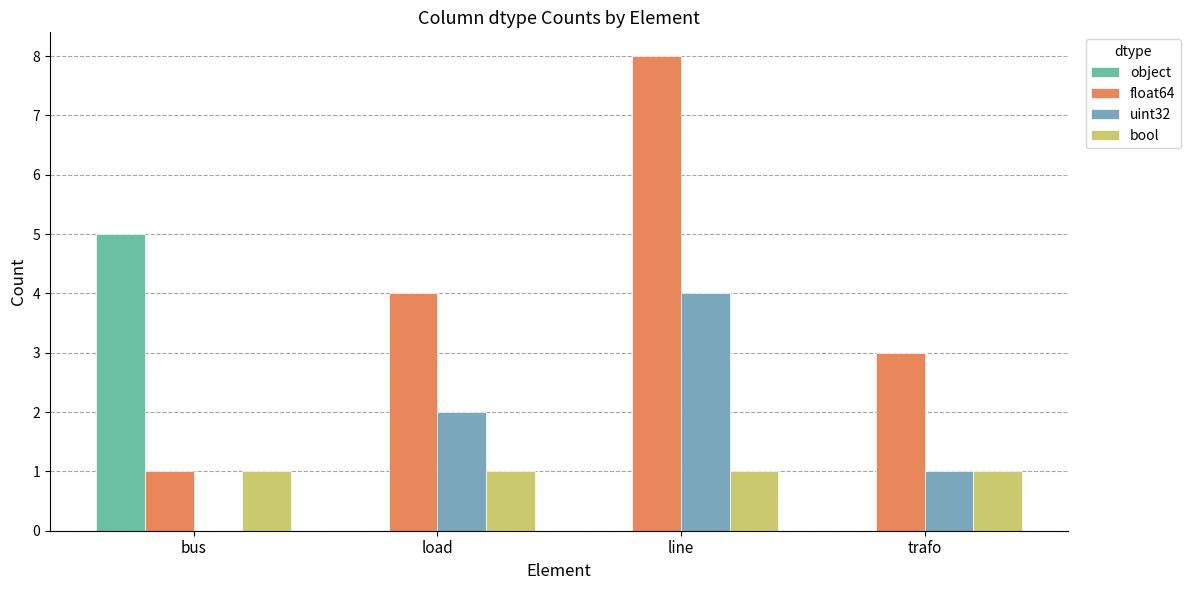

Which series has the widest spread of values?

float64